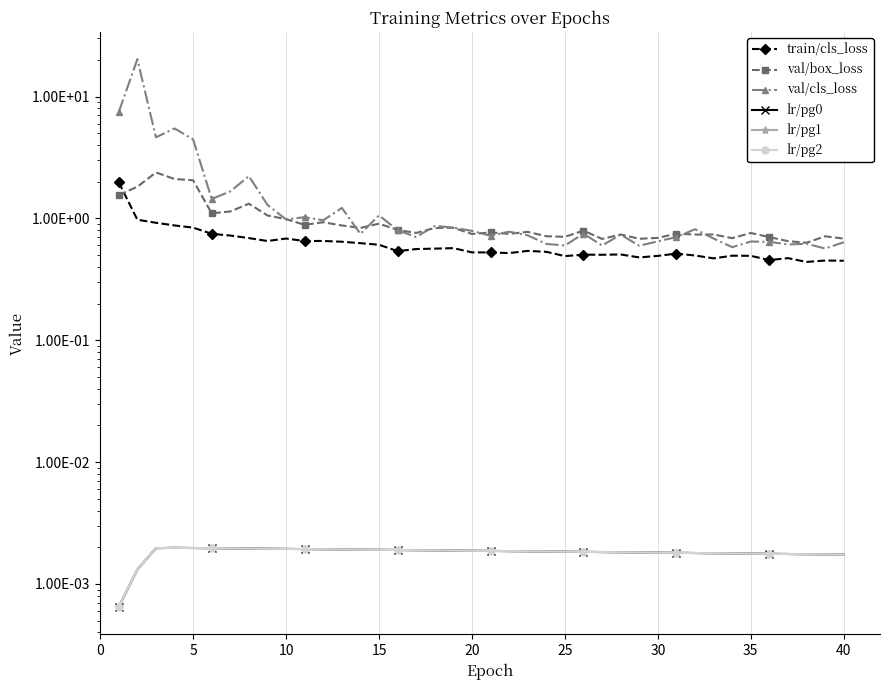

What are all the series names shown in the legend?

train/cls_loss, val/box_loss, val/cls_loss, lr/pg0, lr/pg1, lr/pg2